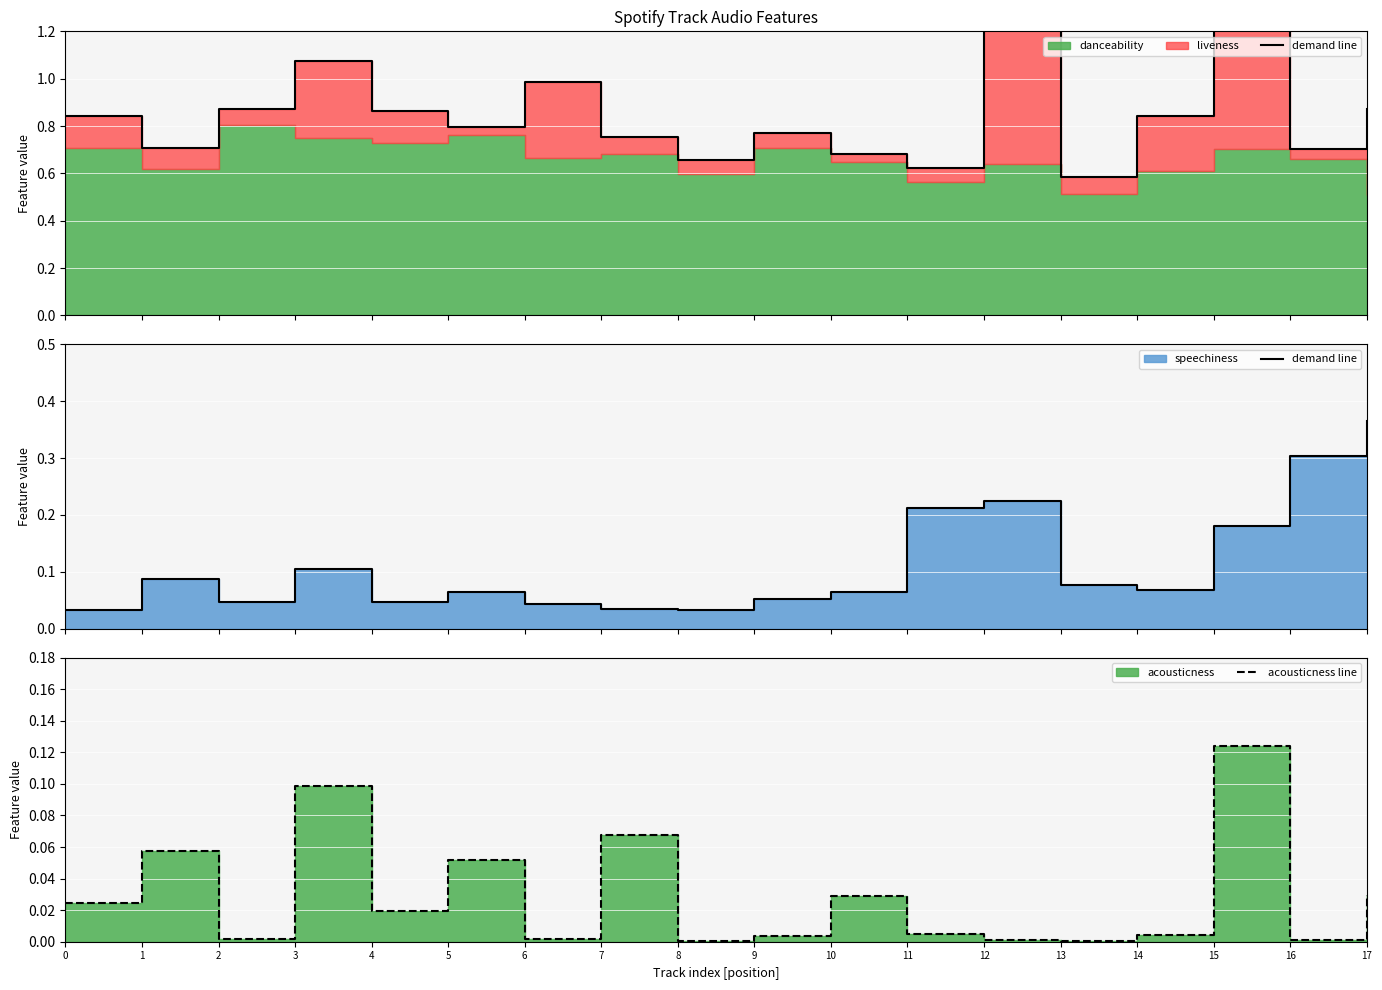

Which category has the highest value in the acousticness line series?

15